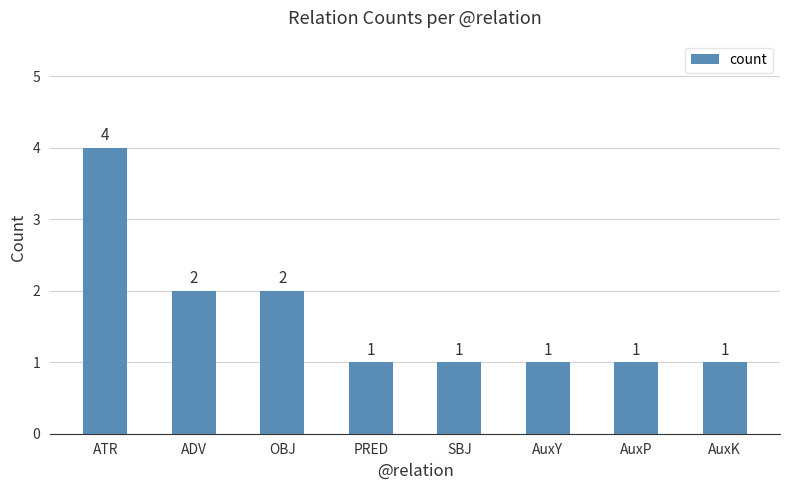

The value at AuxK is 2. True or false?

False